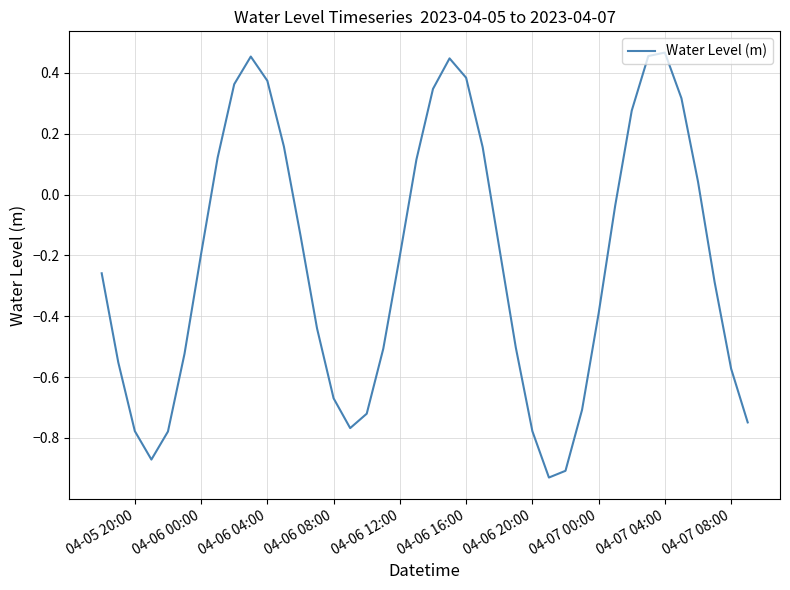

What is the difference between the maximum and minimum values?

1.4